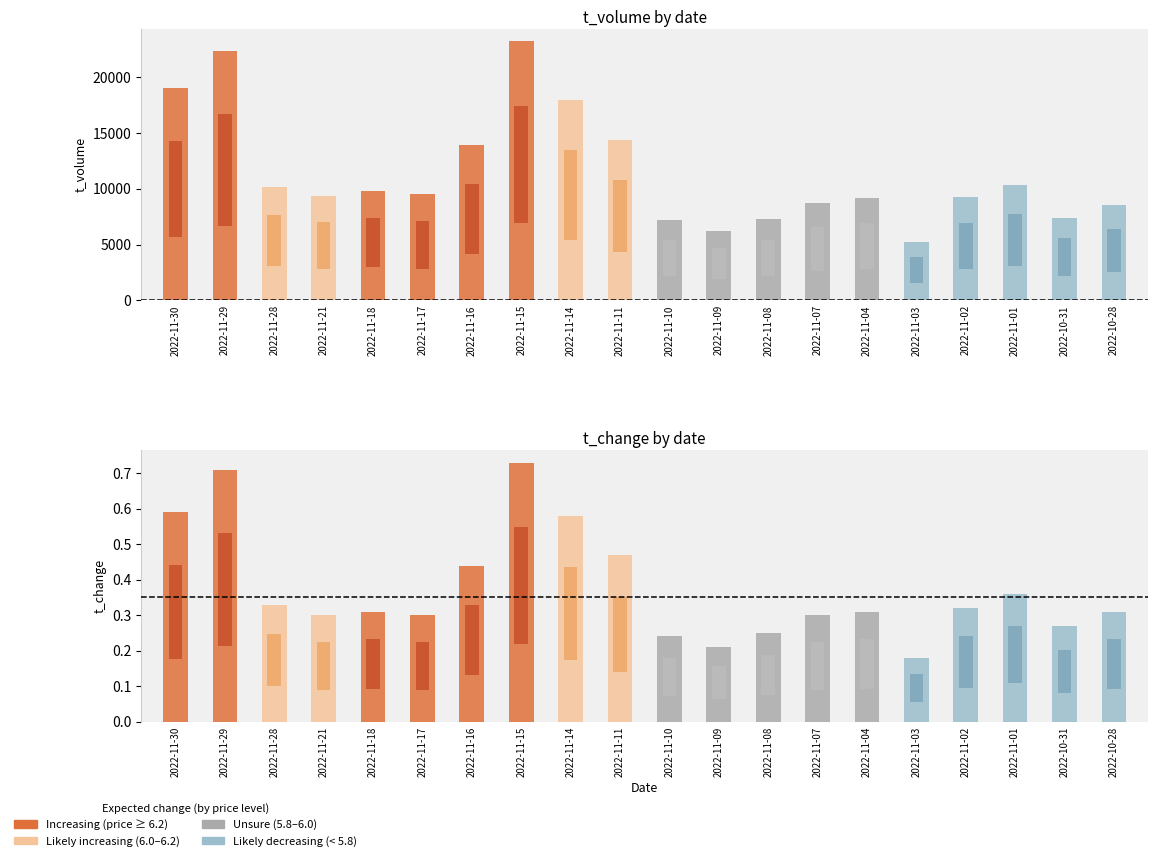

Which category has the highest value across all series?

2022-11-15